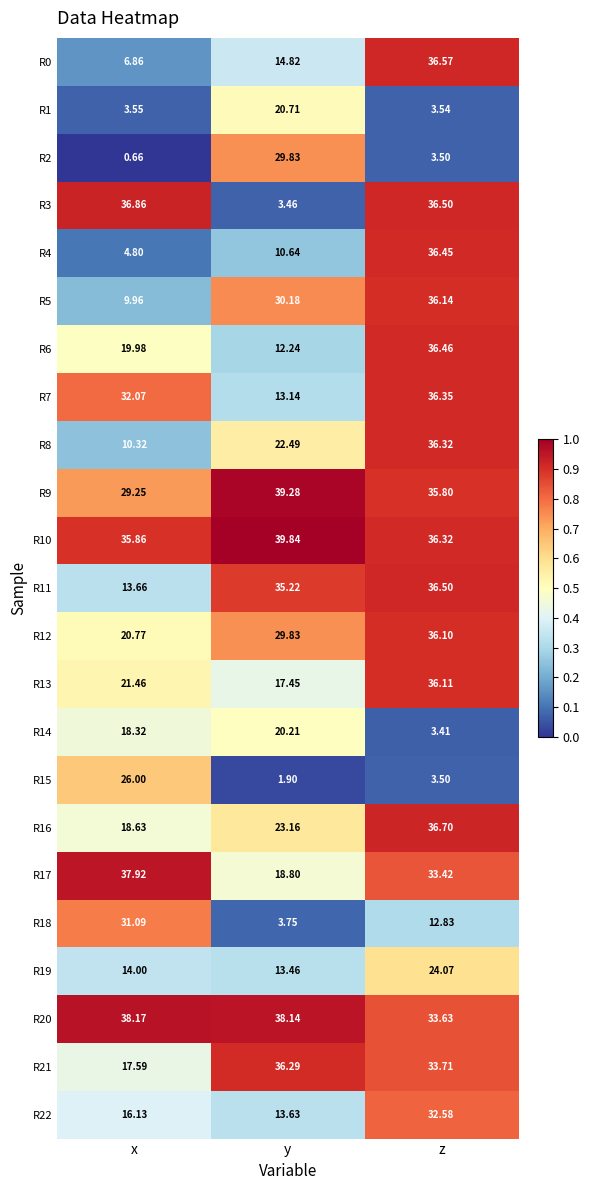

Count the number of data series in this chart.

23